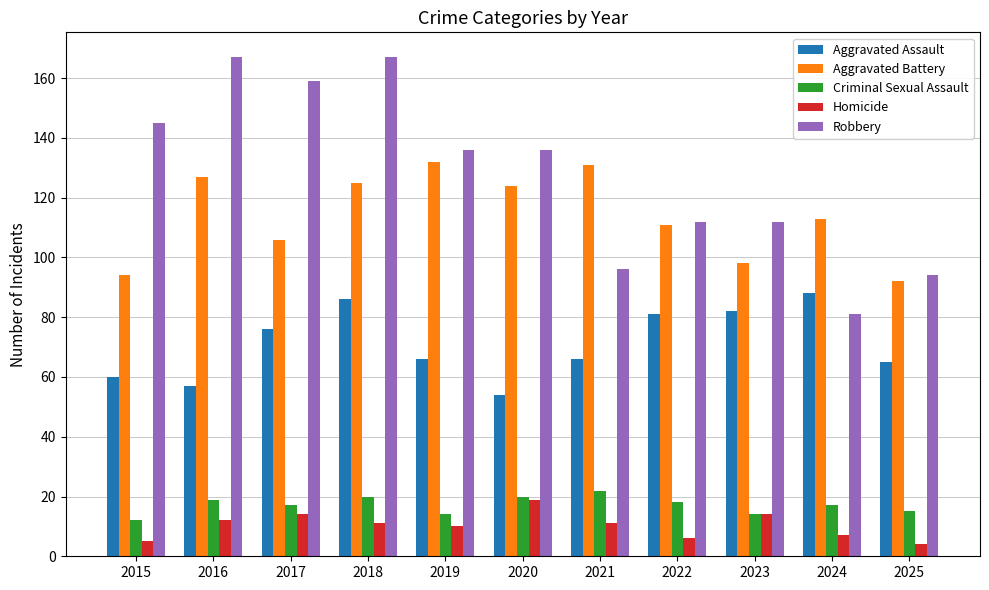

What is the value of the Homicide bar at the 1st from the left?

5